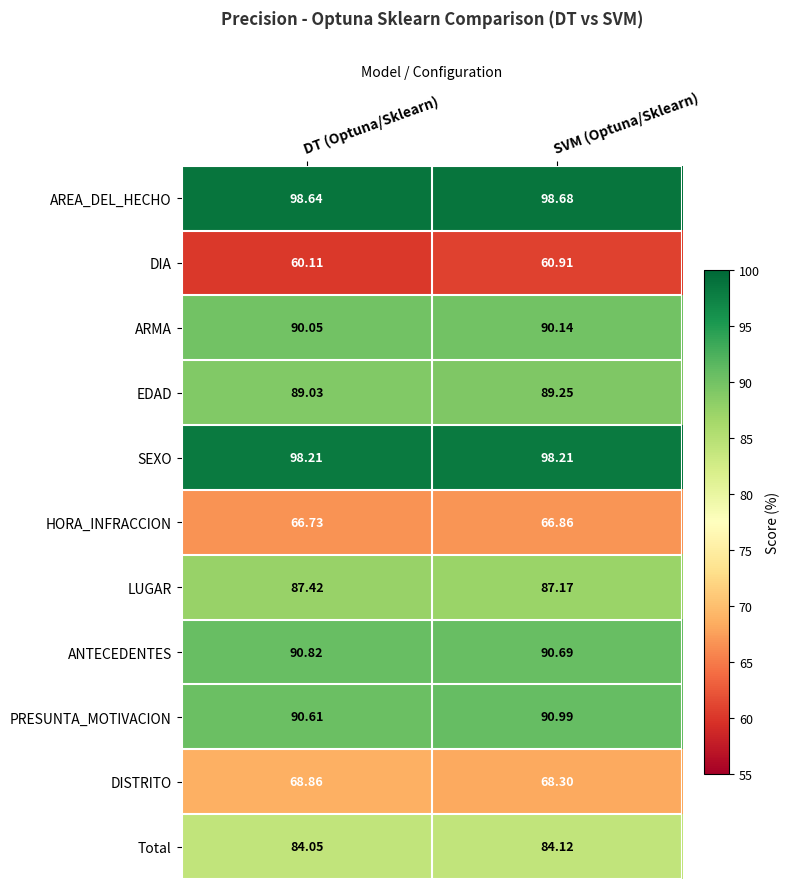

At which label does Total reach its peak?

SVM (Optuna/Sklearn)